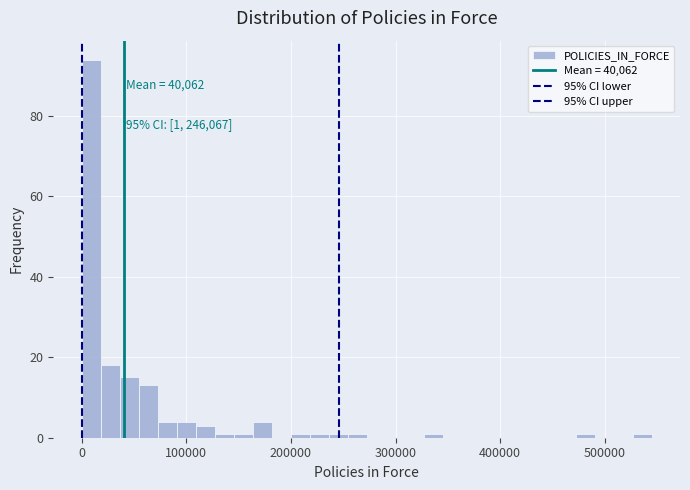

Around what value on the x-axis is the tallest bar? Give the approximate position of its centre, as read against the axis.

10000